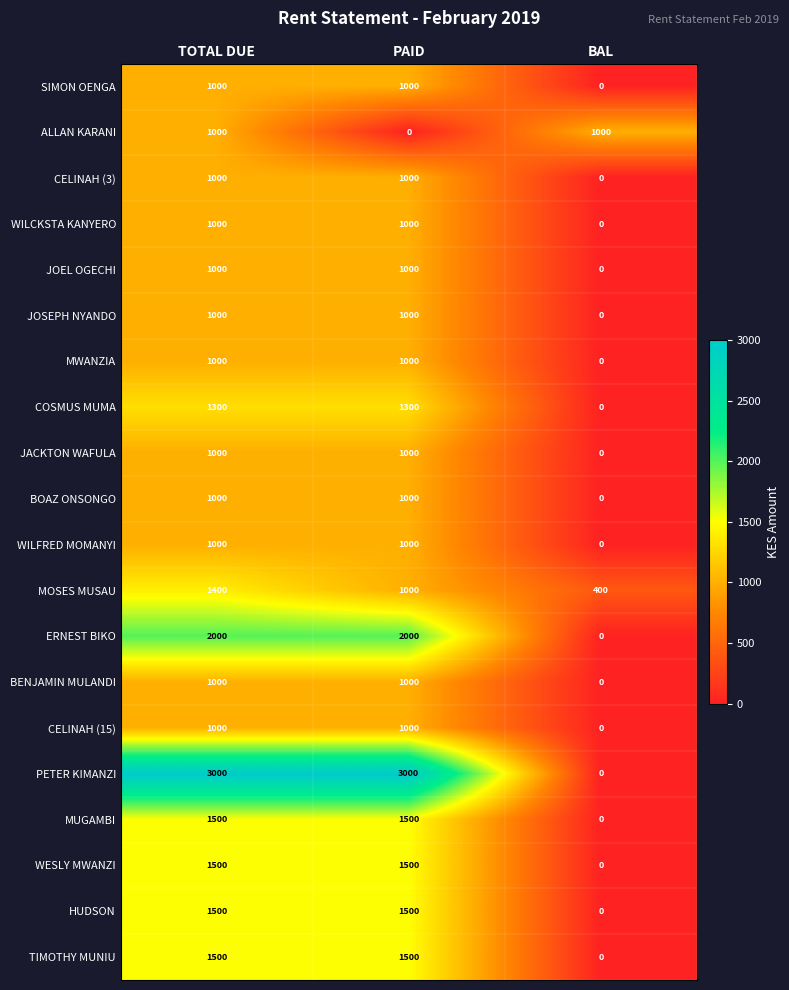

Which series changed the most between TOTAL DUE and BAL?

PETER KIMANZI